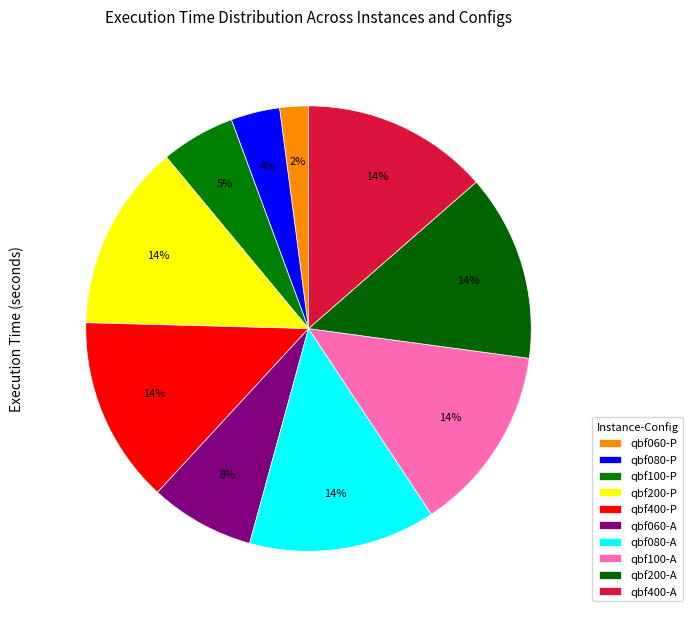

Rank the categories by value from highest to lowest.

qbf400-A, qbf200-A, qbf400-P, qbf200-P, qbf100-A, qbf080-A, qbf060-A, qbf100-P, qbf080-P, qbf060-P